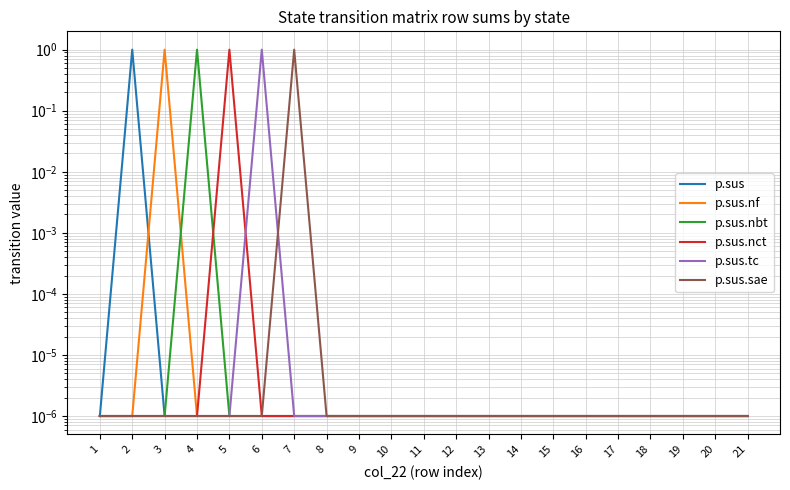

Which series changed the most between 5 and 10?

p.sus.nct